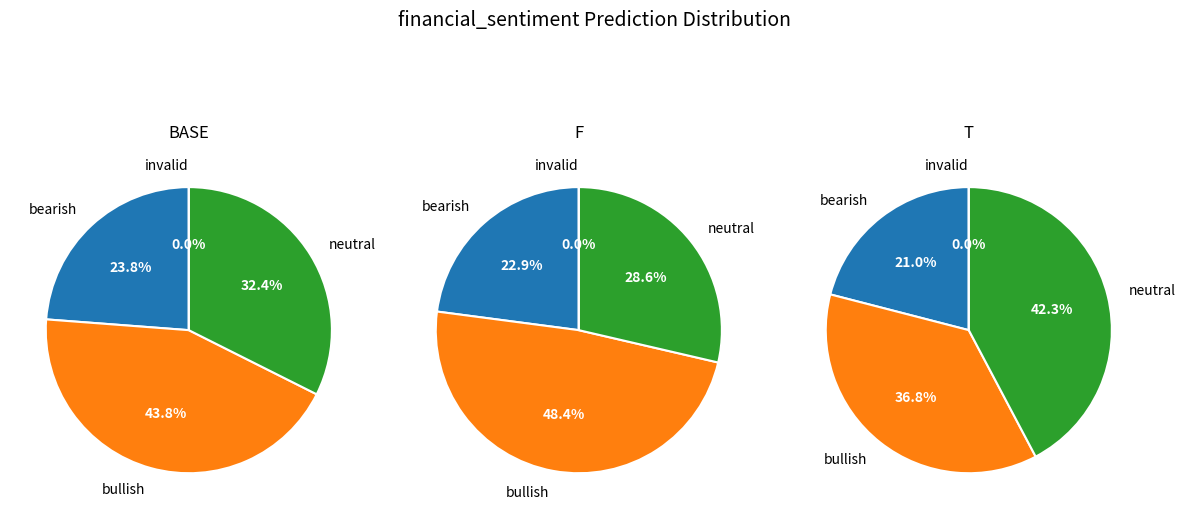

How many slices are in this pie chart?

4